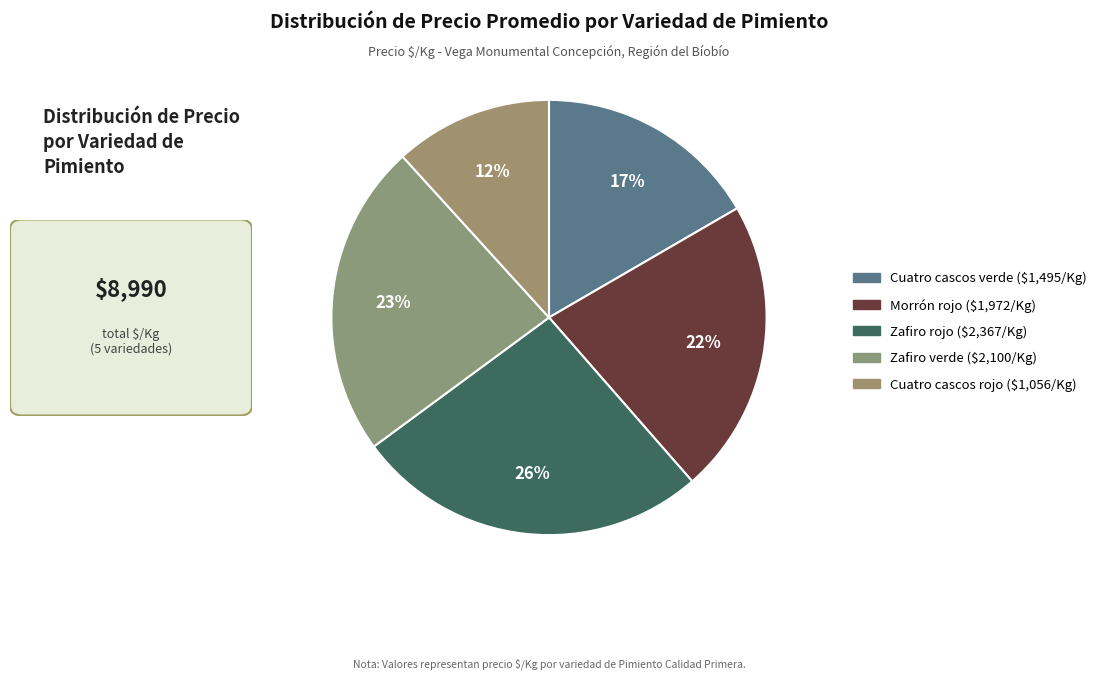

What percentage is the Morrón rojo slice, to the nearest percent?

22%